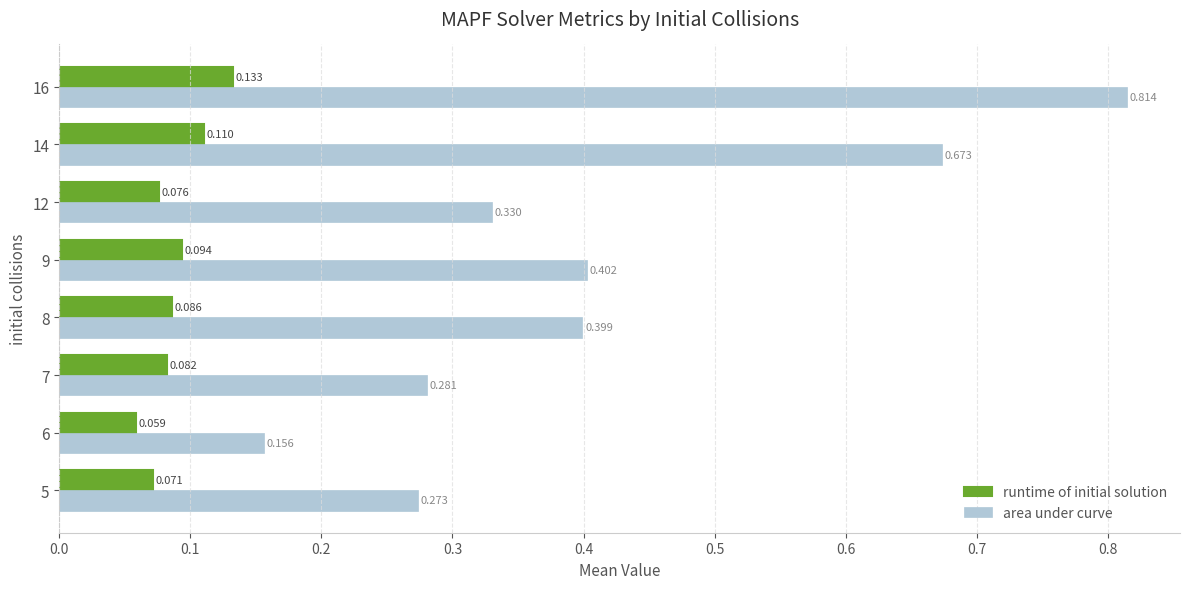

Which series changed the most between 8 and 9?

runtime of initial solution